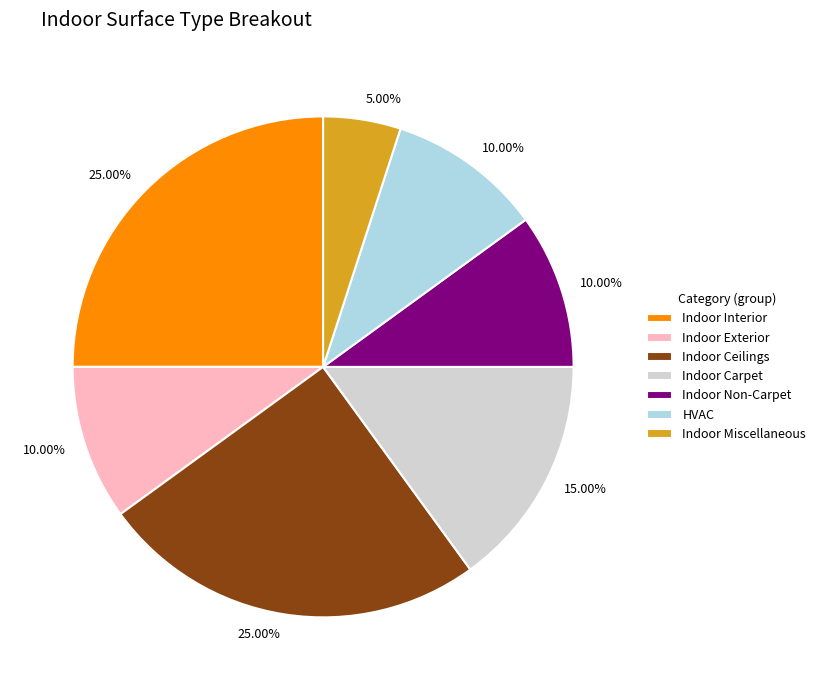

To the nearest percent, what portion does Indoor Interior represent?

25%